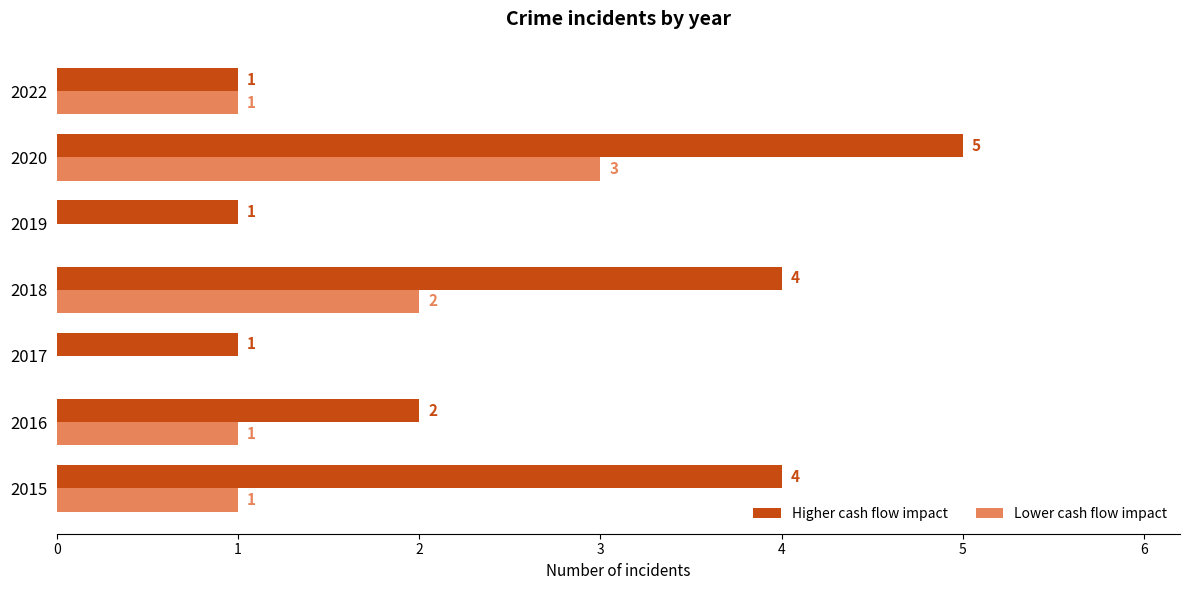

What is the sum of all Higher cash flow impact values?

18